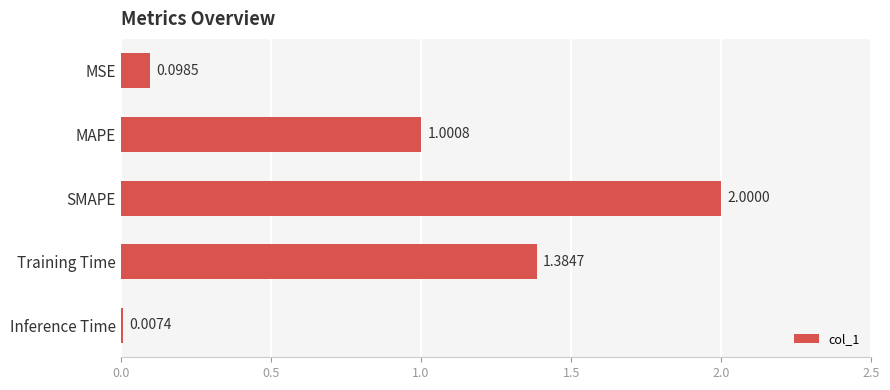

Where is the data nearest to the value 1?

MAPE